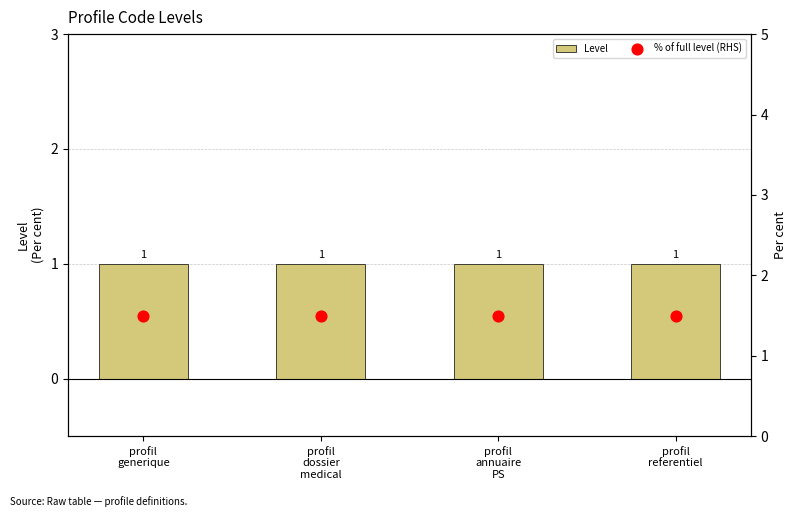

At how many categories does at least one series exceed 1?

4